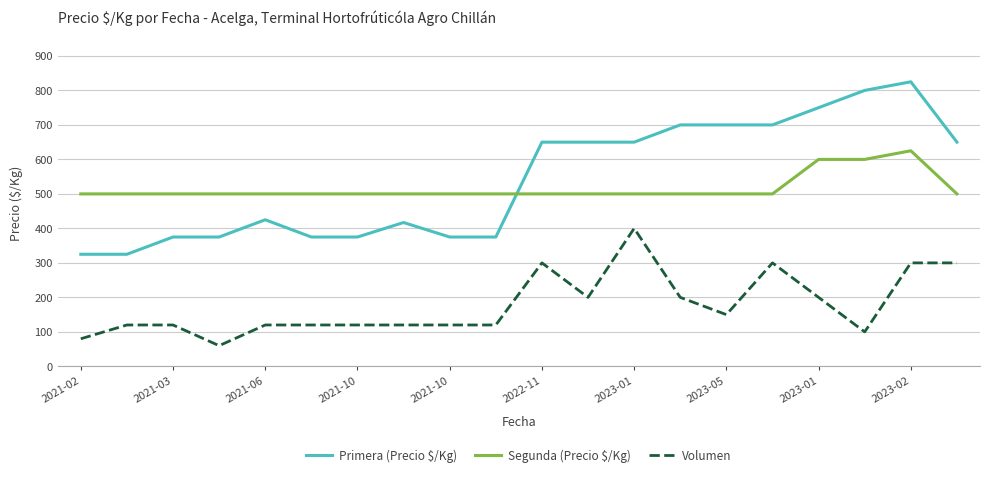

Is this an area chart (filled region under the line)?

No